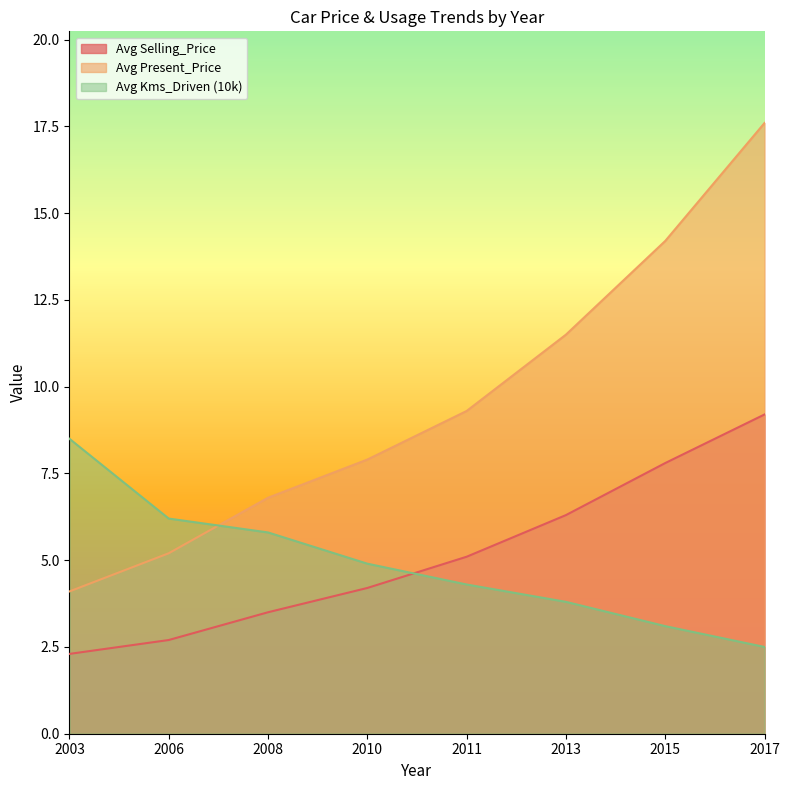

Reading left to right, list all the values displayed in this chart.

Avg Selling_Price: 2003=2.3	2006=2.7	2008=3.5	2010=4.2	2011=5.1	2013=6.3	2015=7.8	2017=9.2
Avg Present_Price: 2003=4.1	2006=5.2	2008=6.8	2010=7.9	2011=9.3	2013=11.5	2015=14.2	2017=17.6
Avg Kms_Driven (10k): 2003=8.5	2006=6.2	2008=5.8	2010=4.9	2011=4.3	2013=3.8	2015=3.1	2017=2.5